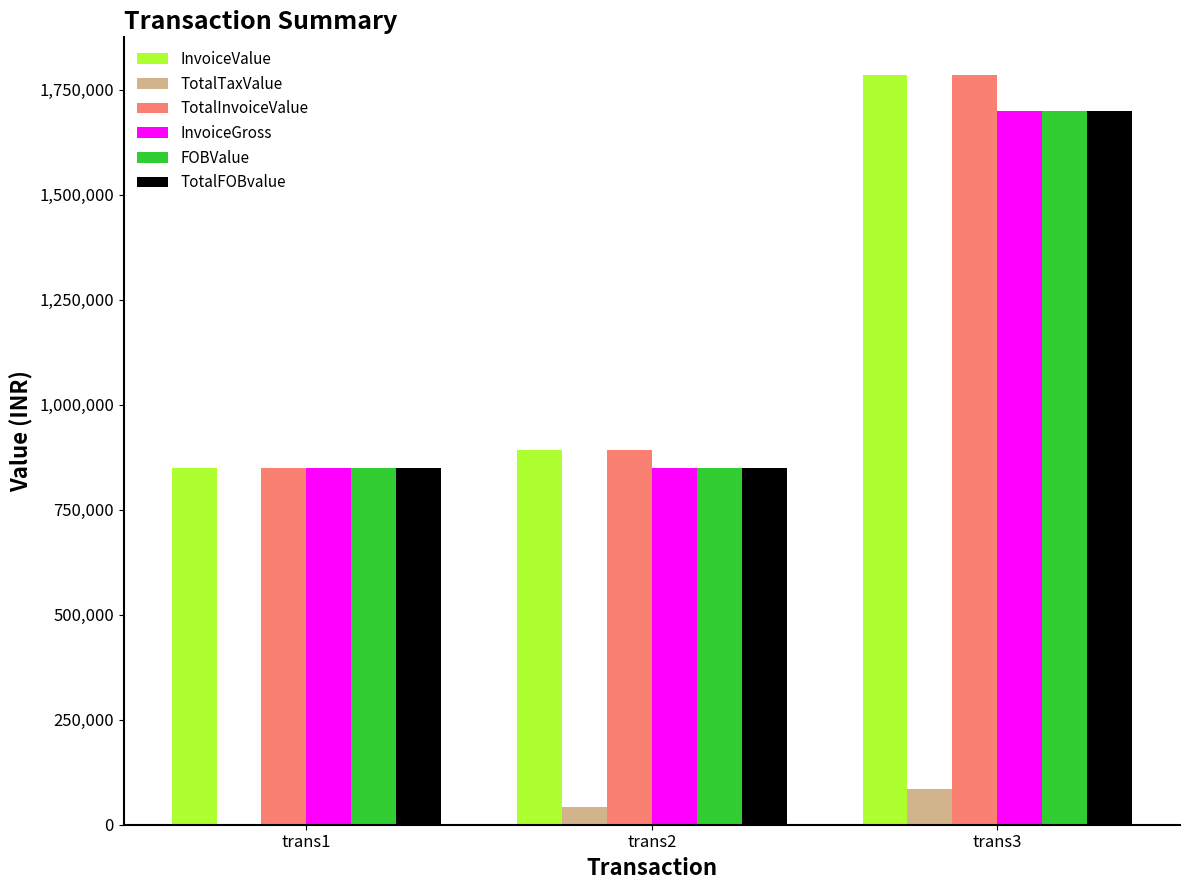

What is the sum of all TotalInvoiceValue values?

3527705